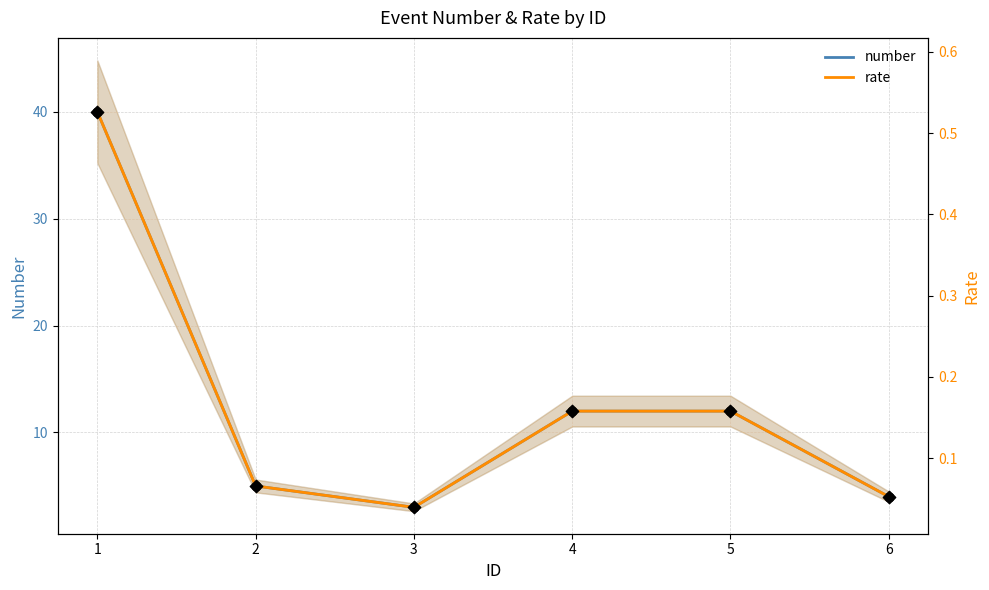

What is the total value across all series at 1?

40.5